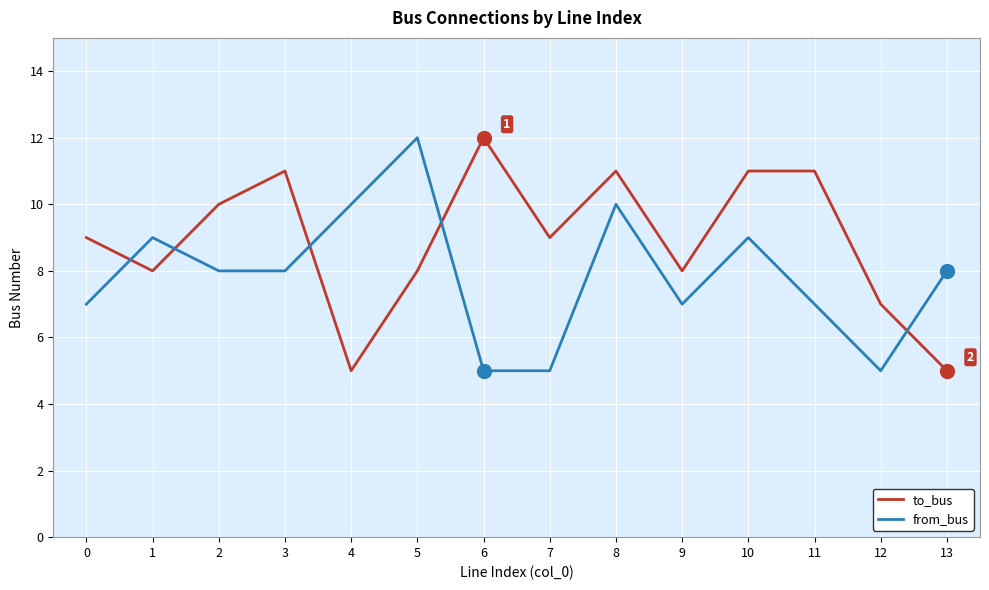

Reading left to right, extract all data points from this chart.

to_bus: 9	8	10	11	5	8	12	9	11	8	11	11	7	5
from_bus: 7	9	8	8	10	12	5	5	10	7	9	7	5	8